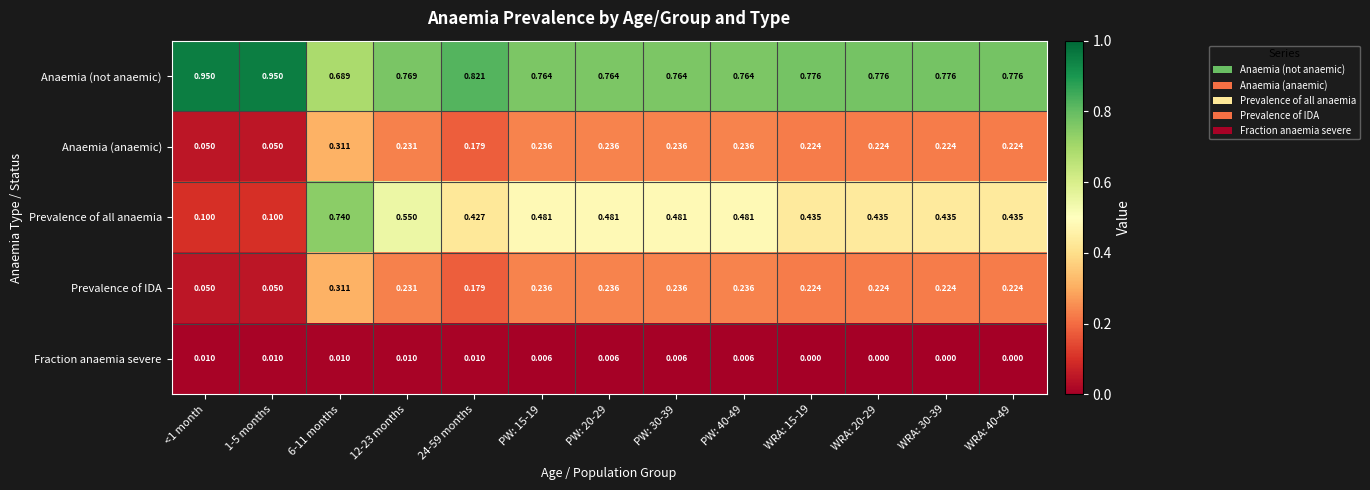

How many data points does each series have?

13